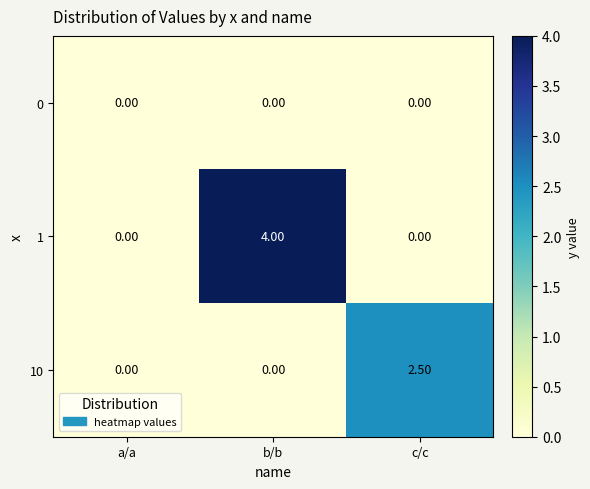

At which category does the chart reach its peak across all series?

b/b